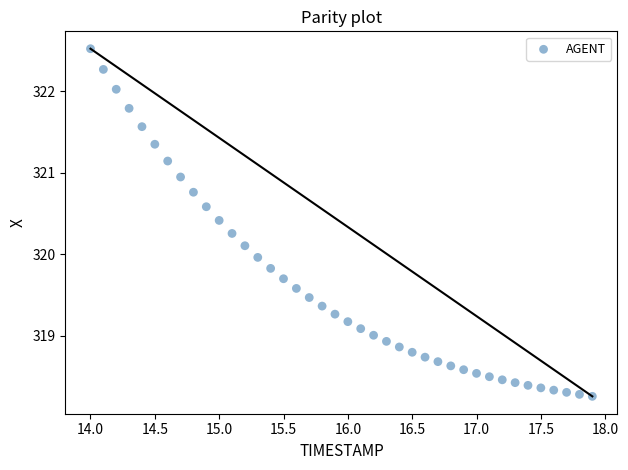

What is the range of Y values (max minus min)?

4.3